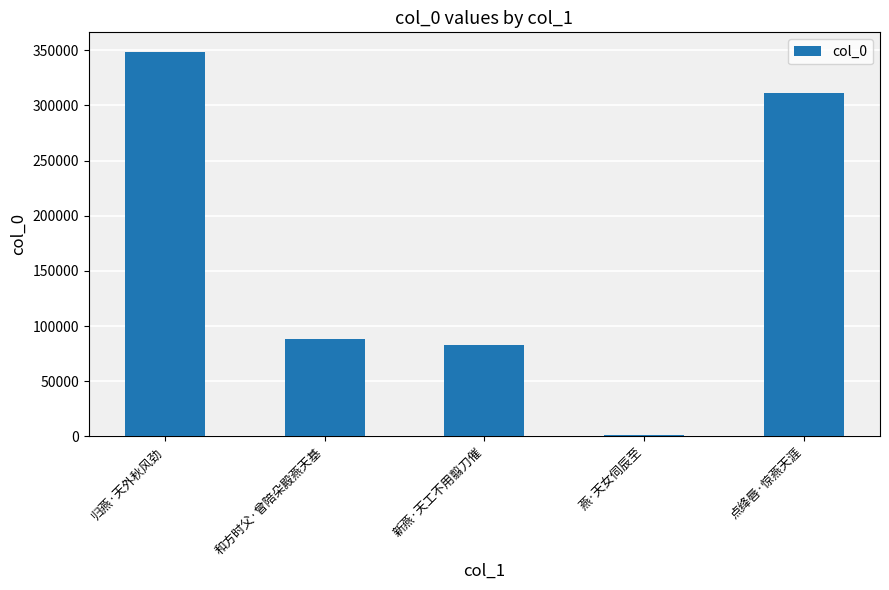

What is the average value?

166402